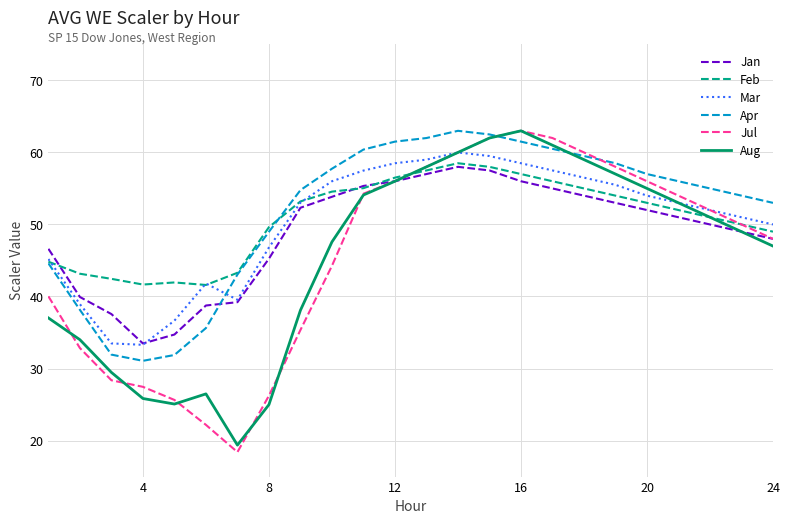

Which series has the largest range (max minus min)?

Jul